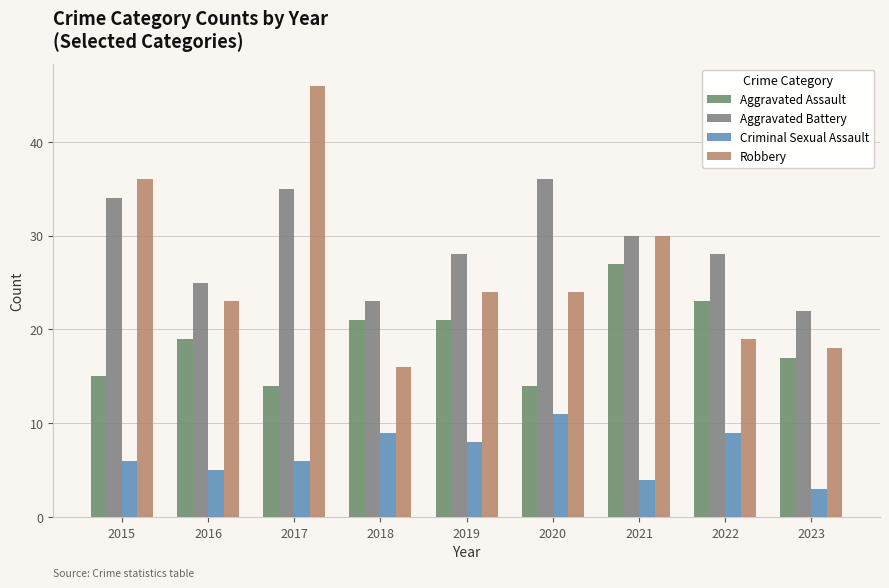

The Aggravated Battery series shows 25 at 2016. True or false?

True